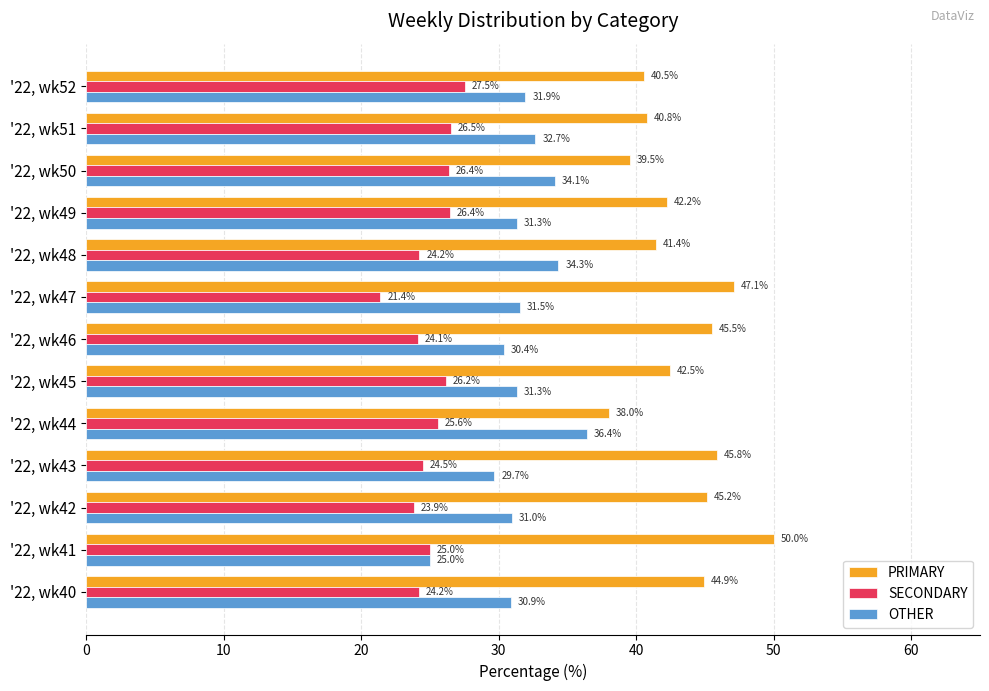

What is the highest value of the PRIMARY series?

50.0